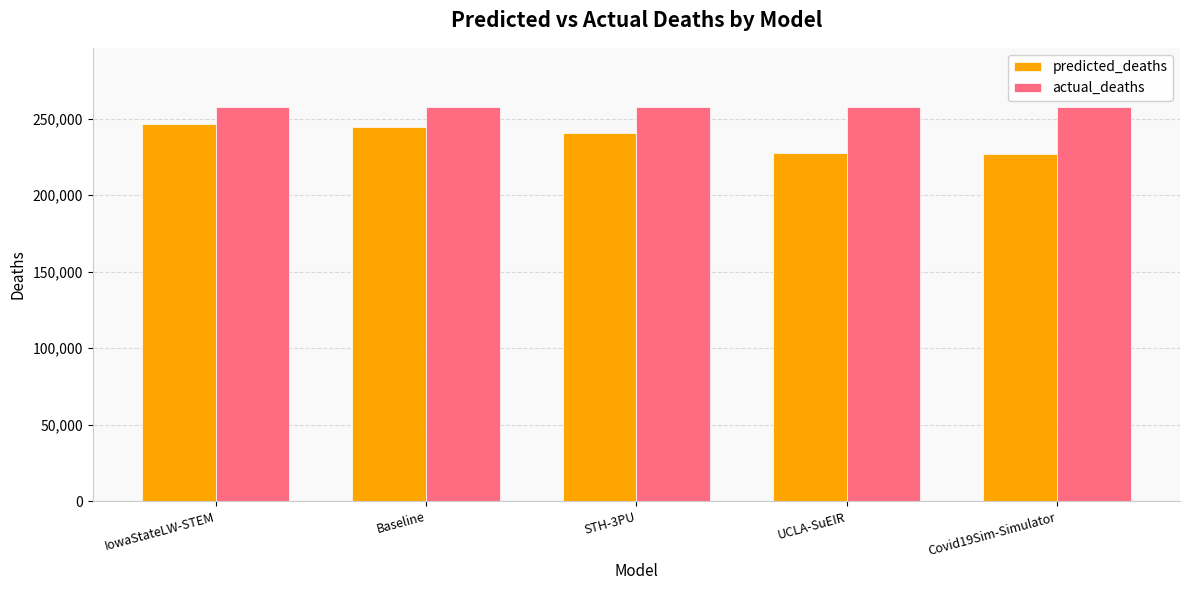

Is it true that predicted_deaths equals 227748.4 at UCLA-SuEIR?

True